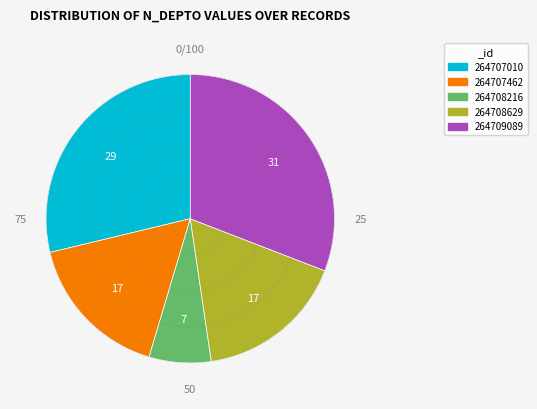

Count the number of slices in the pie.

5